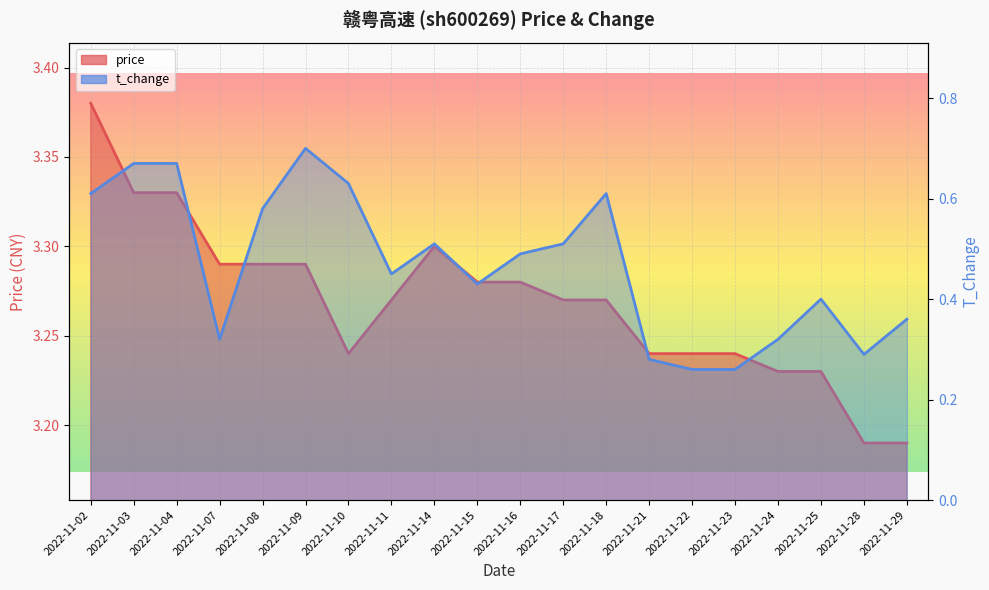

Where is the first local minimum for t_change?

2022-11-07